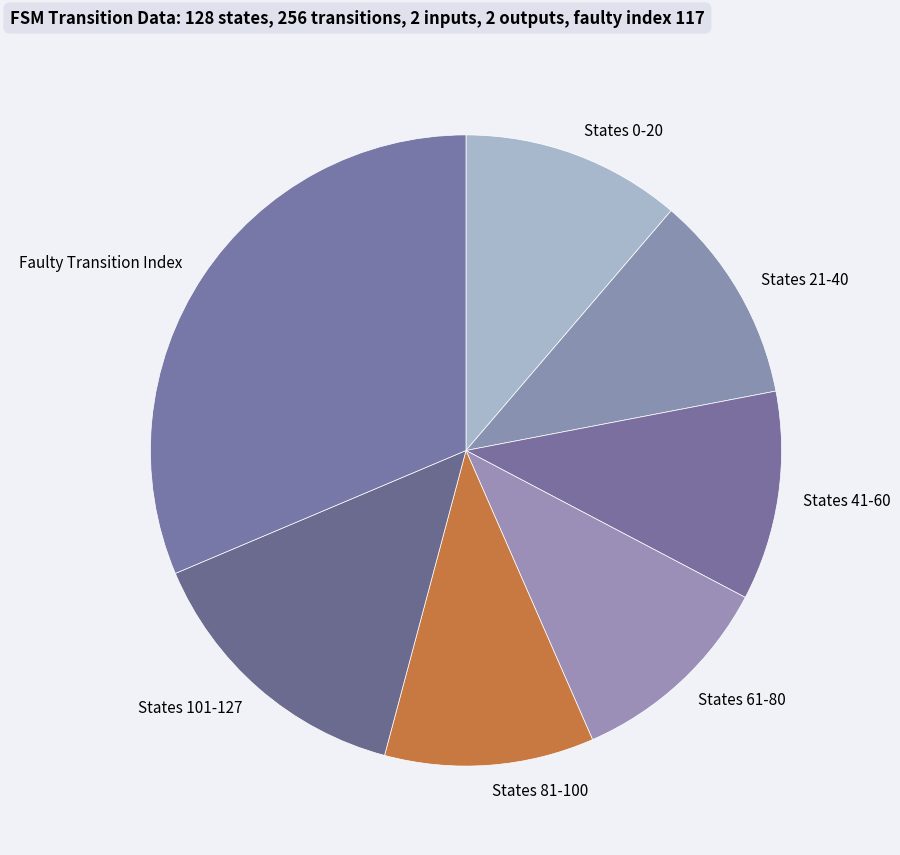

Combined, do Faulty Transition Index and States 101-127 account for over 50%?

No